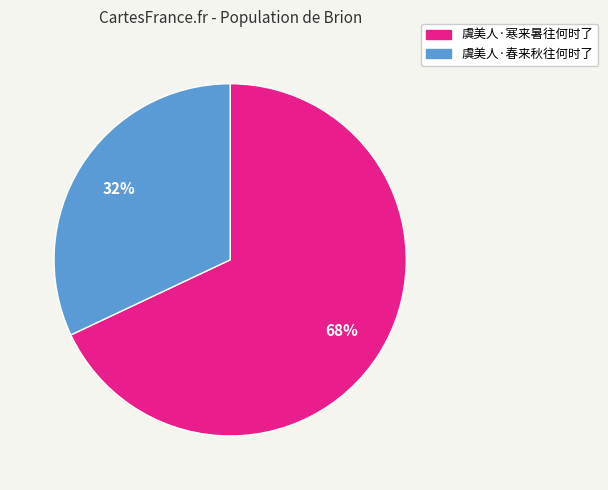

True or false: 虞美人·春来秋往何时了 accounts for 42% of the total.

False